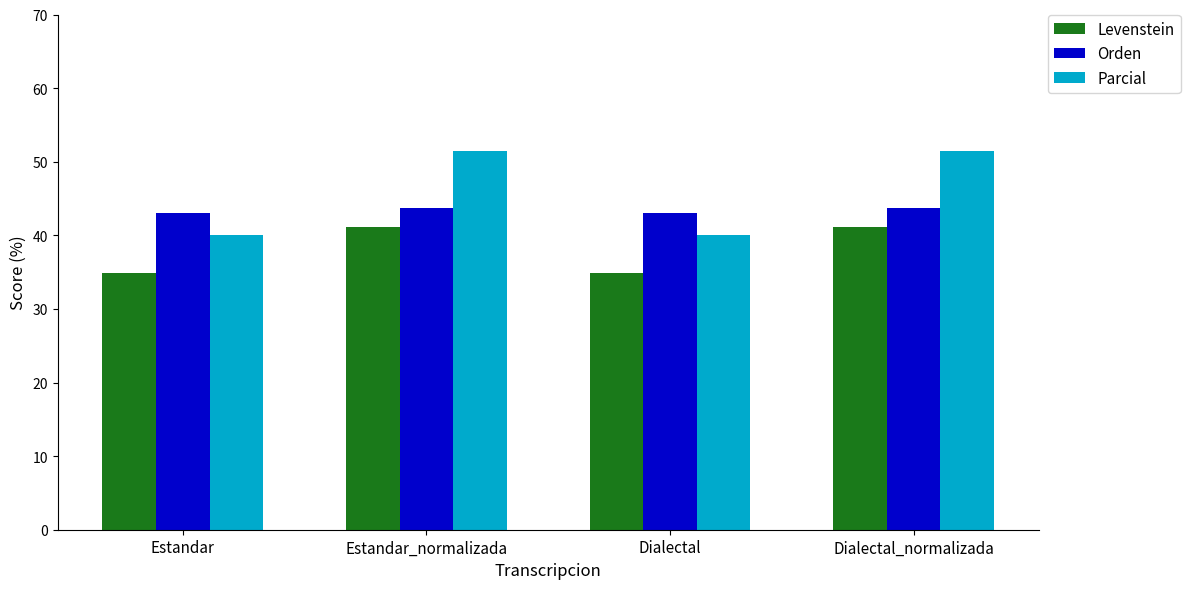

What is the sum of all Orden values?

173.7